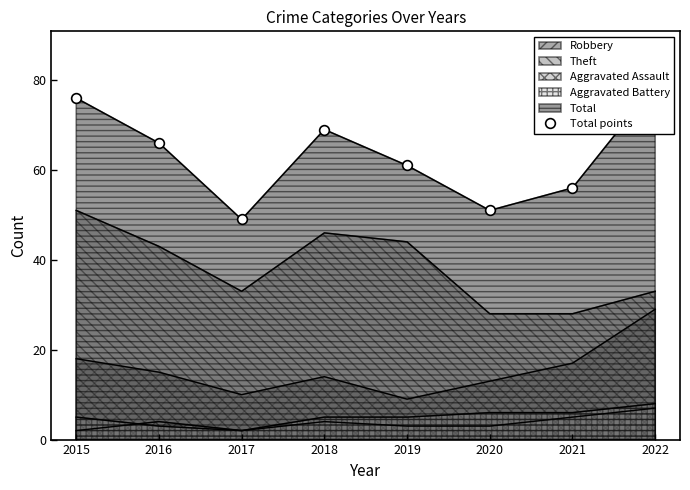

How many data points are less than 66?

4